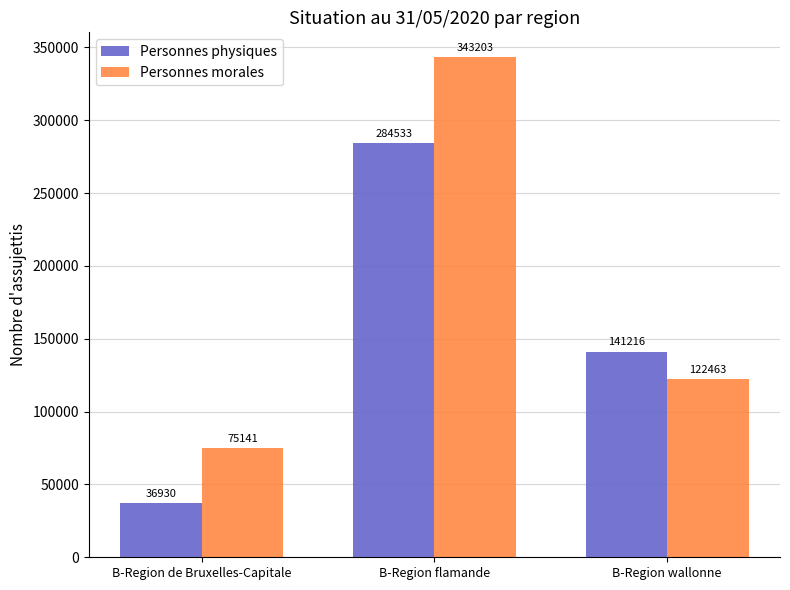

Which series has the largest total across all categories?

Personnes morales